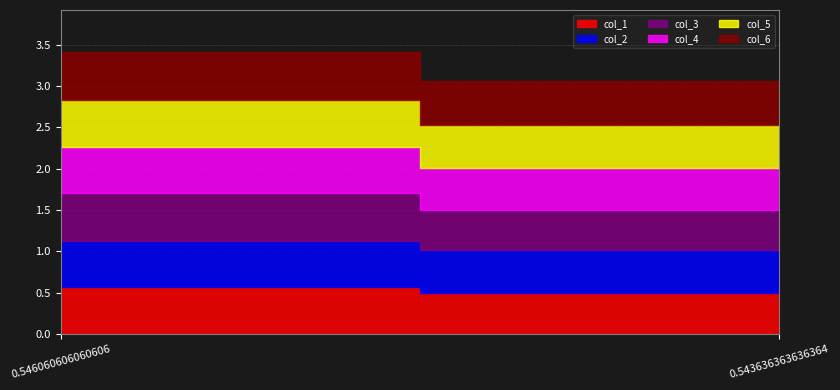

At 0.546060606060606, list the series in order from smallest to largest.

col_2, col_5, col_4, col_1, col_3, col_6